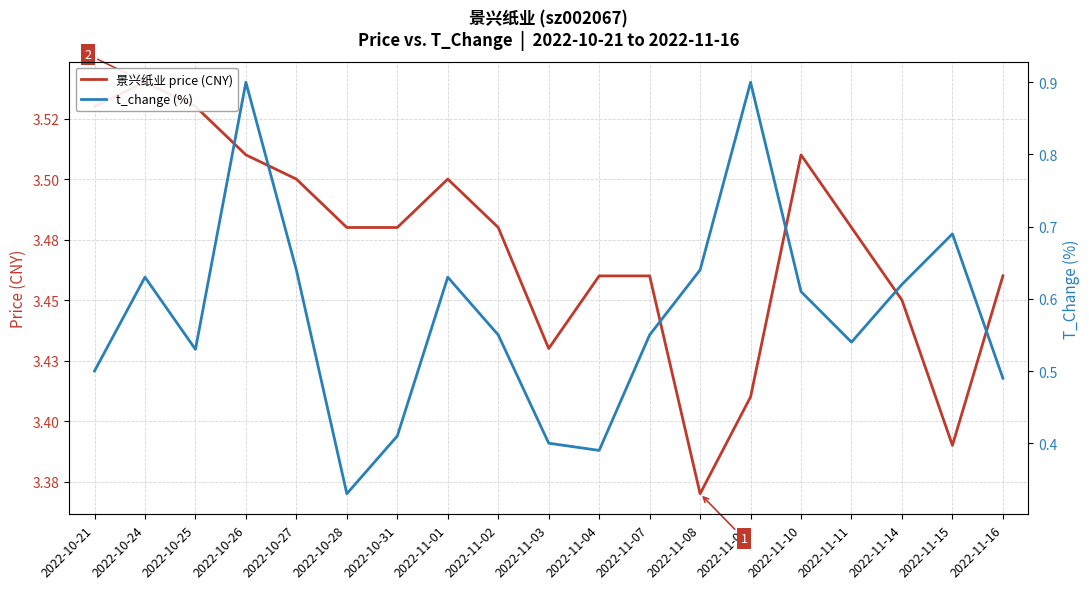

At which category does 景兴纸业 price (CNY) reach its first local valley?

2022-11-03